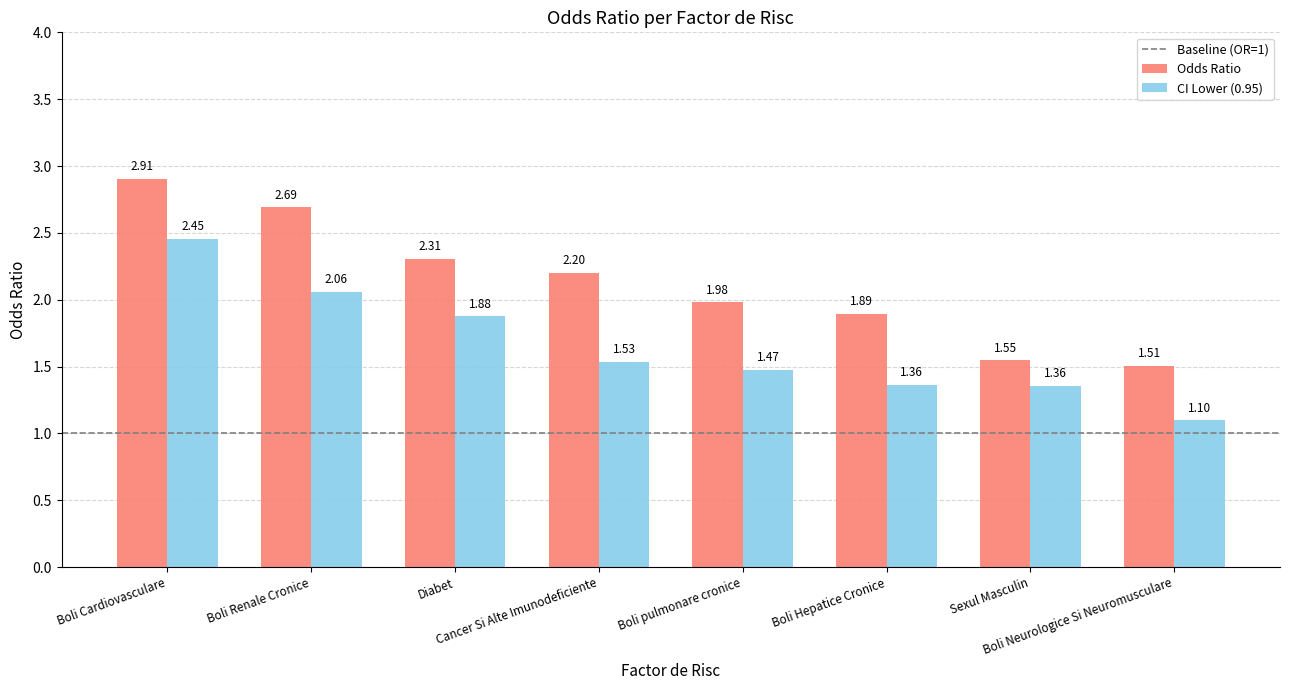

What is the average value of the CI Lower (0.95) series?

1.7